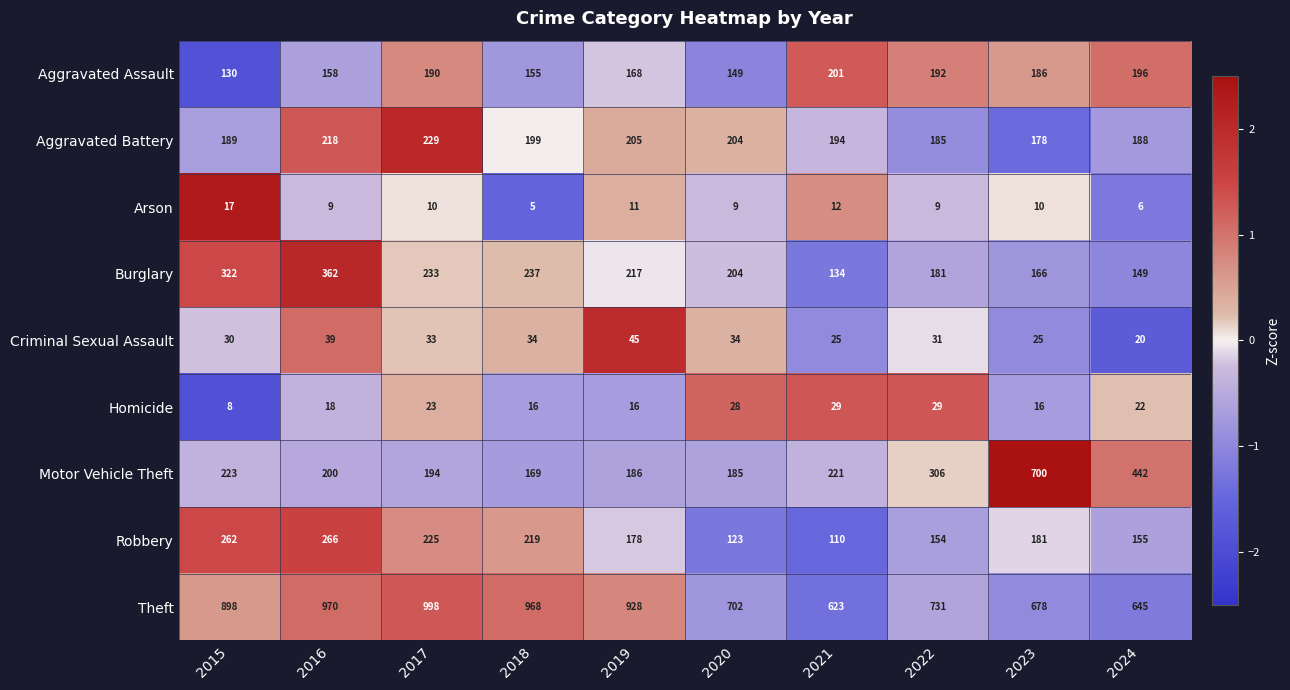

What is the sum of the Burglary values at 2020 and 2023?

370